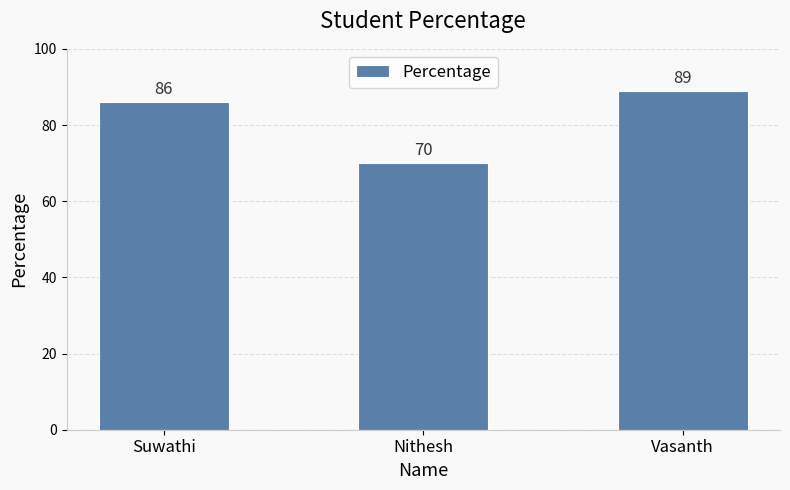

Count the number of categories in the chart.

3